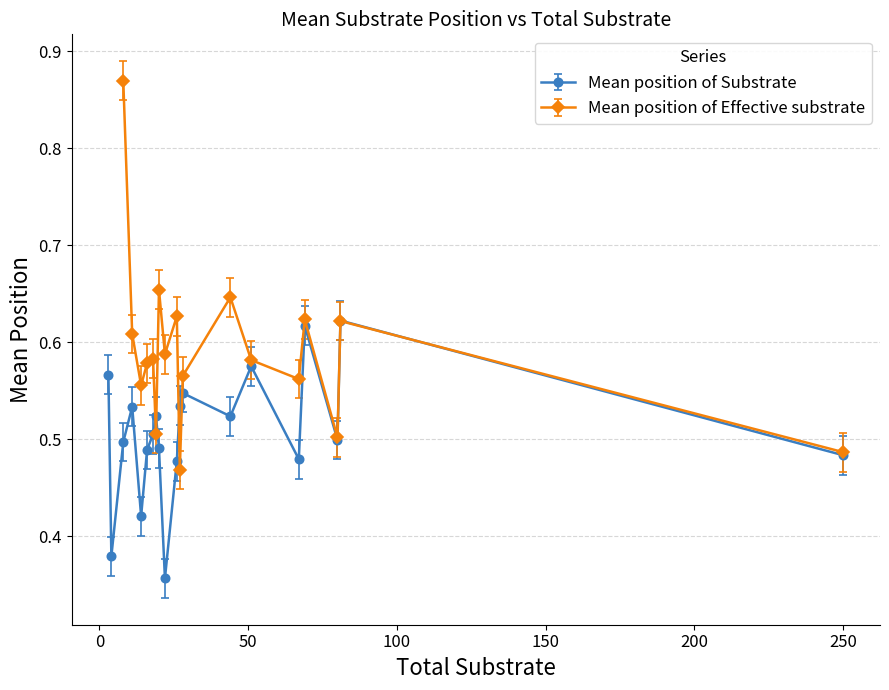

What is the difference between the maximum and minimum values in the Mean position of Substrate series?

0.3